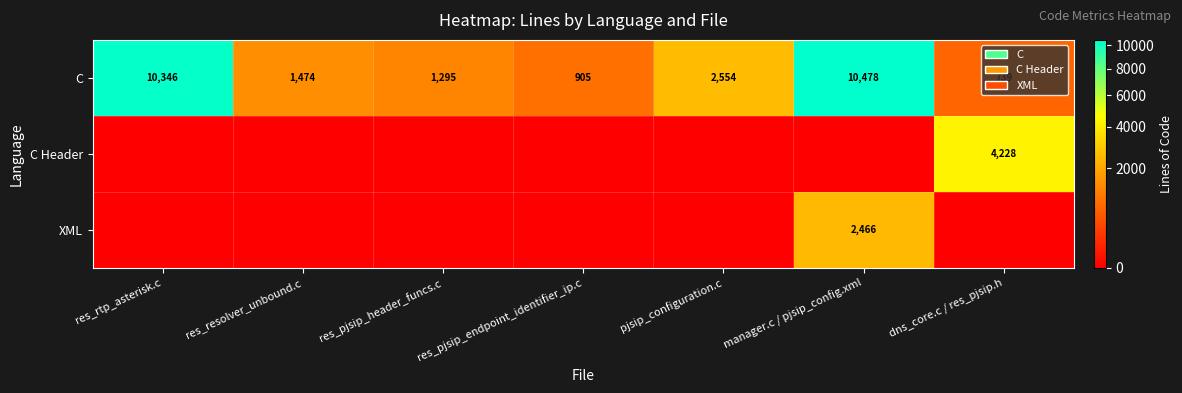

What is the minimum value for C?

739